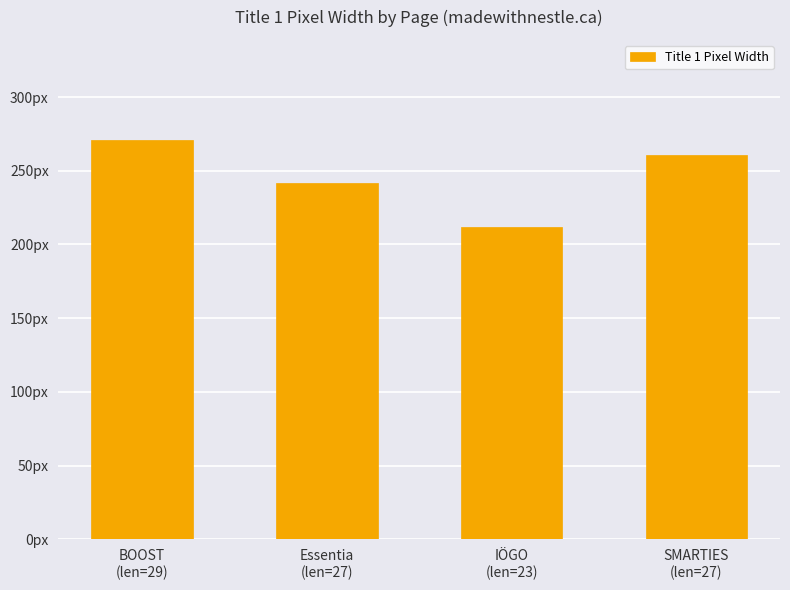

What is the change in value from IÖGO
(len=23) to SMARTIES
(len=27)?

+49